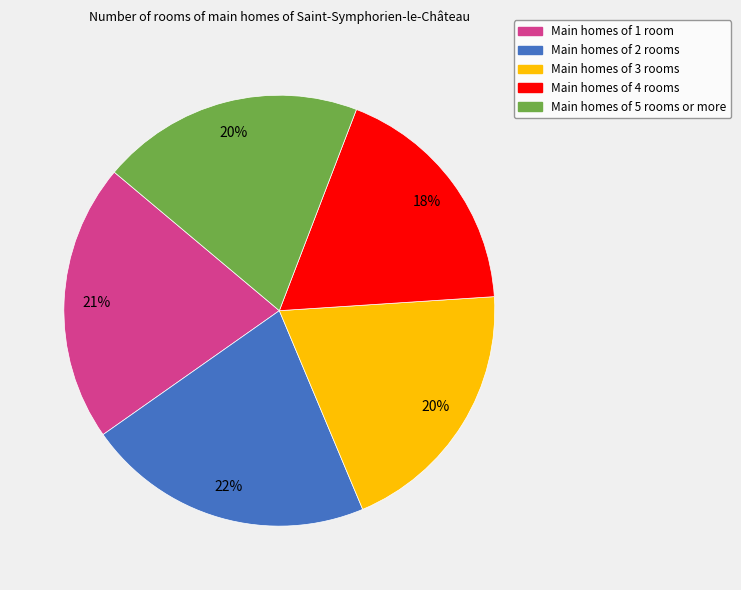

To the nearest percent, what is the average slice percentage?

20%